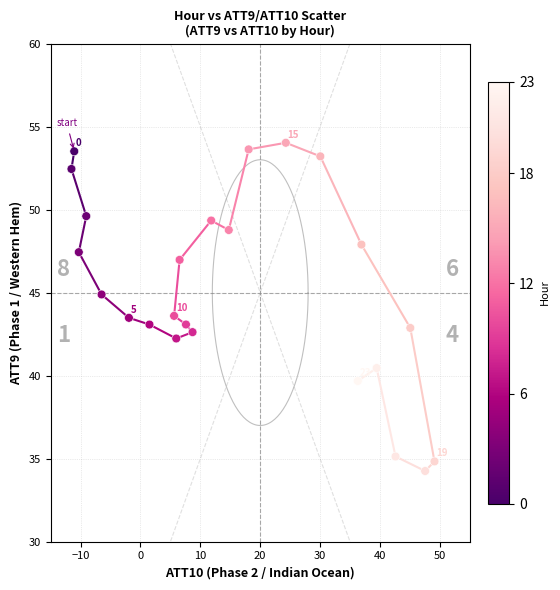

What is the range of X values (max minus min)?

60.6